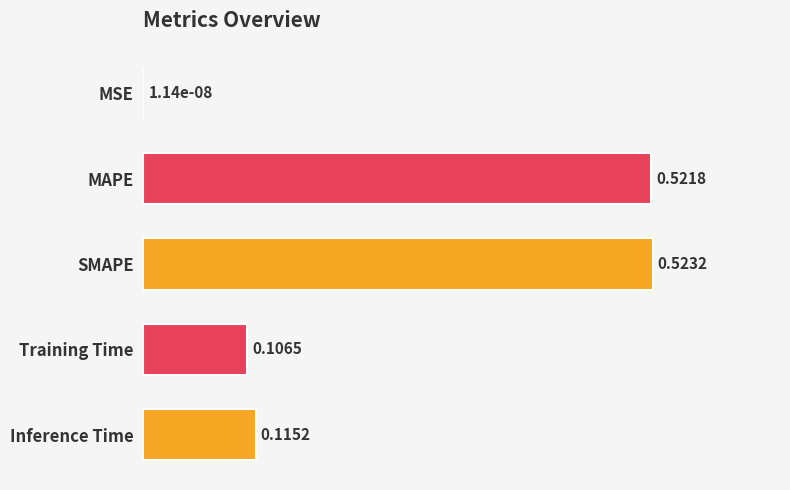

How many categories are shown in the chart?

5